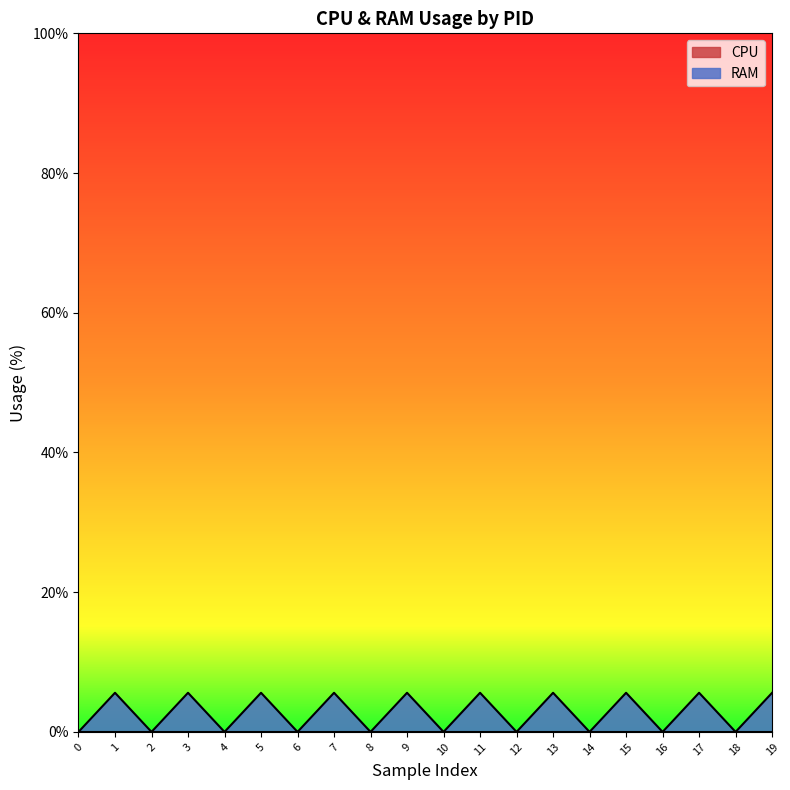

What is the maximum value shown in the chart?

5.6